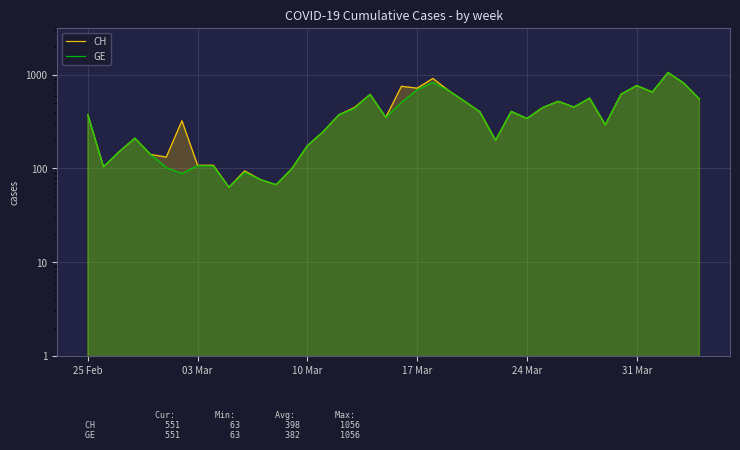

List the series in order of their peak value, lowest first.

CH, GE